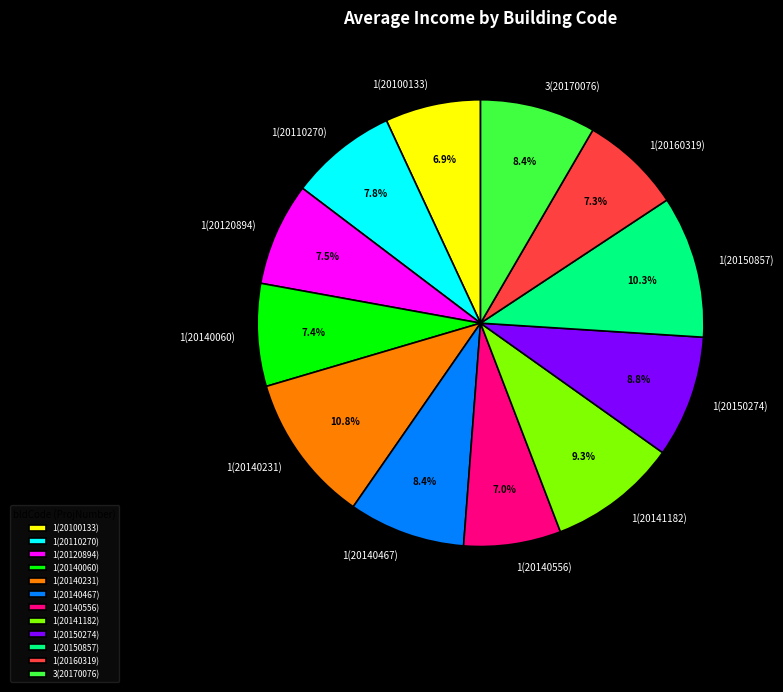

Is there a majority slice in this chart?

No